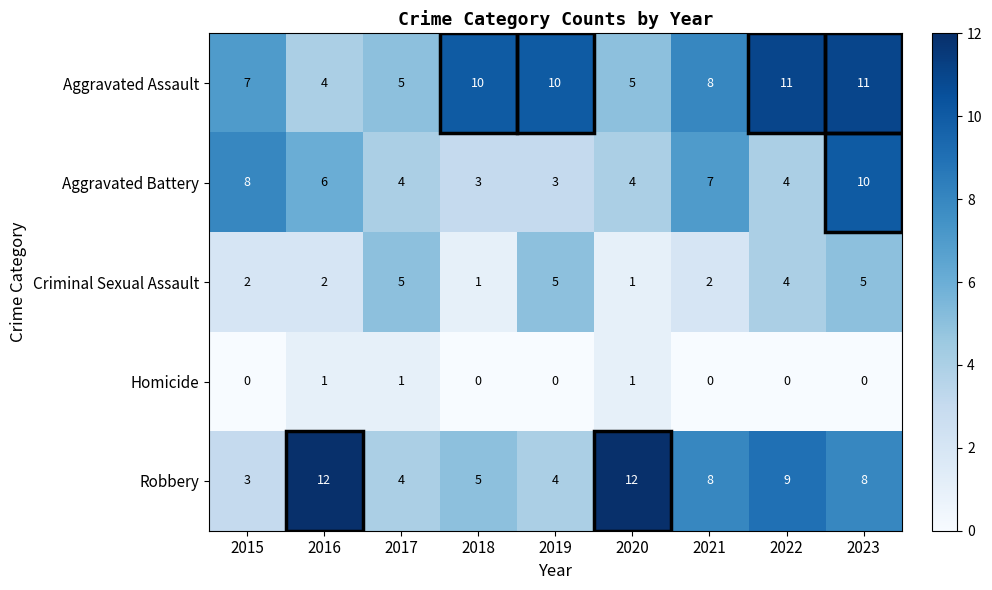

What is the total value across all series at 2018?

19